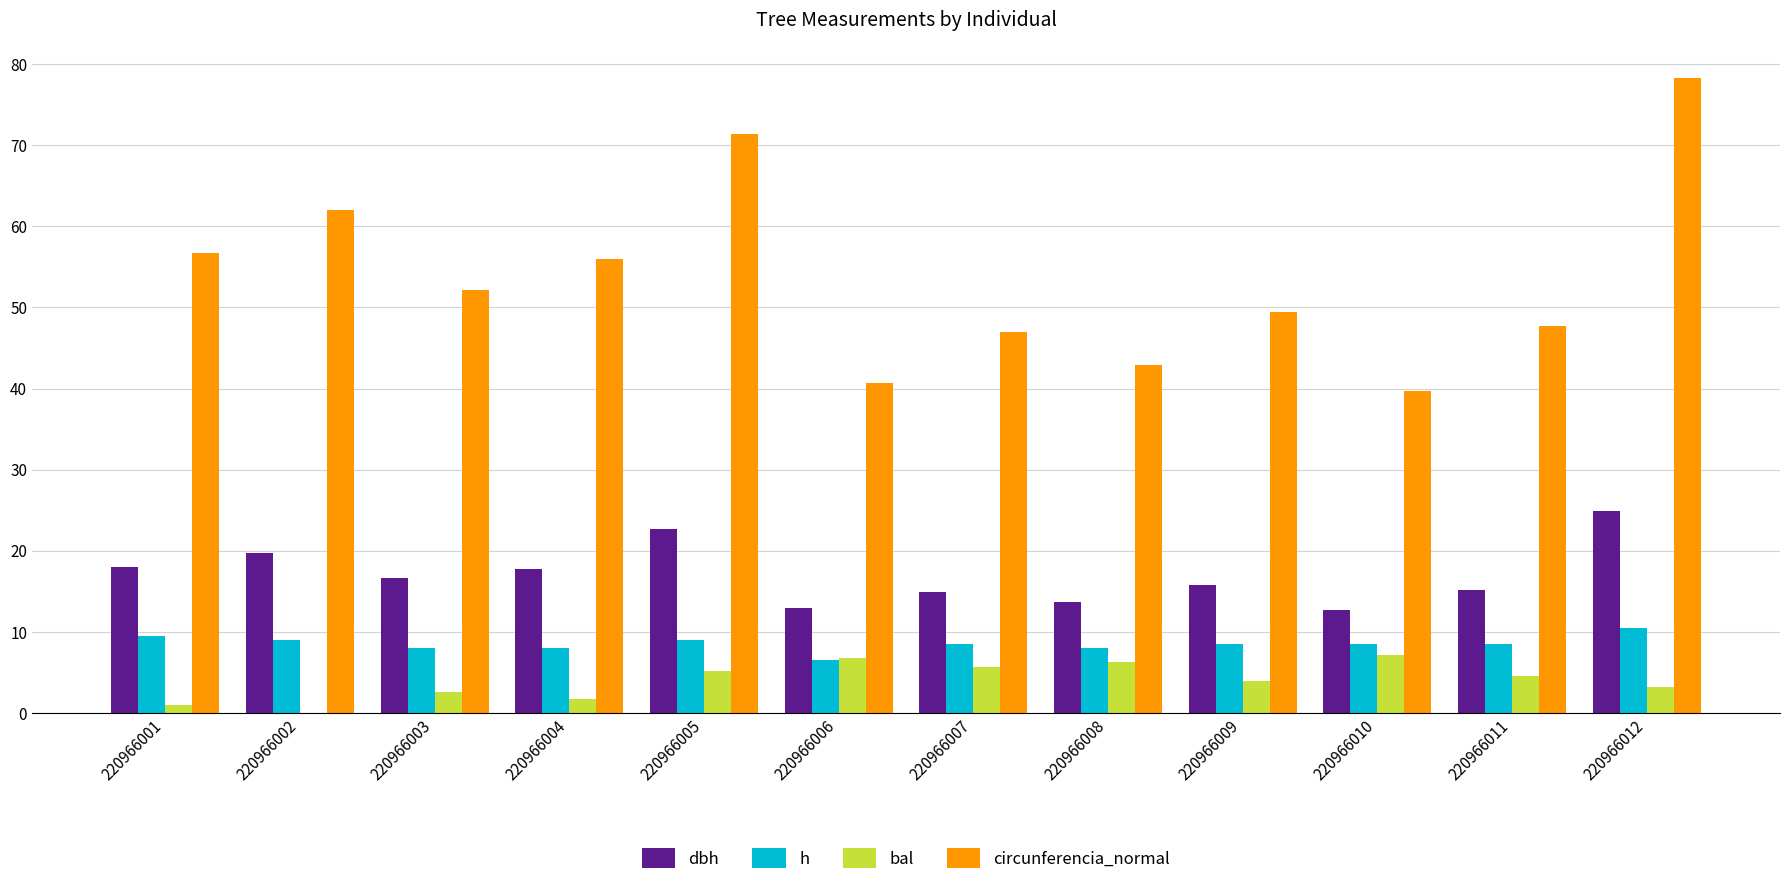

How many distinct data groups are displayed?

4